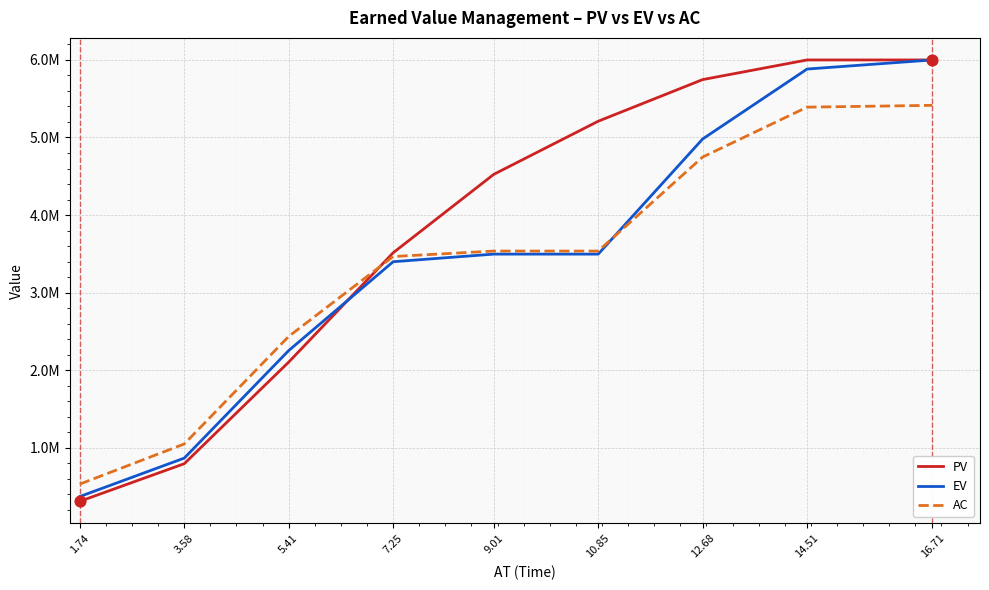

What is the total value across all series at 12.68?

15475048.0